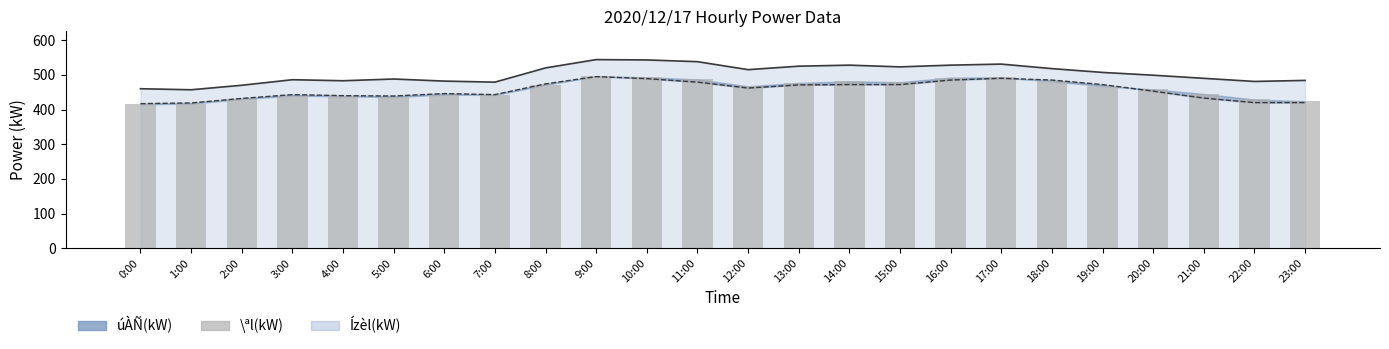

Rank the categories by value from lowest to highest.

0:00, 1:00, 23:00, 22:00, 2:00, 5:00, 4:00, 3:00, 7:00, 6:00, 21:00, 20:00, 12:00, 19:00, 8:00, 13:00, 15:00, 14:00, 18:00, 11:00, 16:00, 10:00, 17:00, 9:00